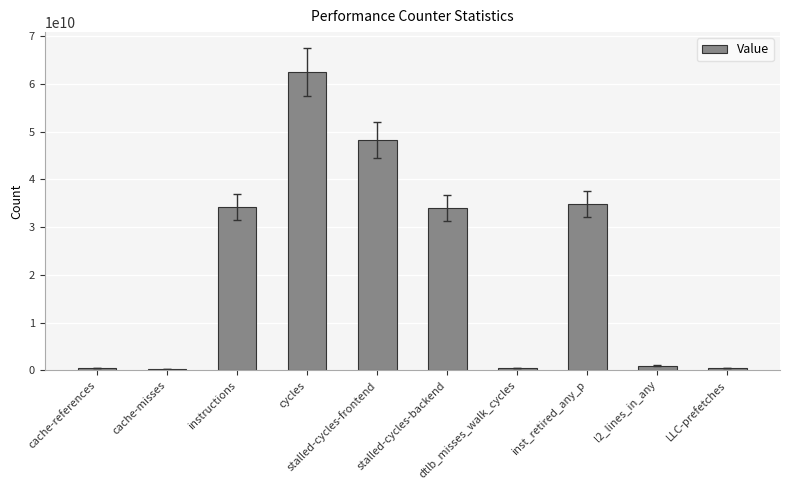

How many bars are there in total?

10